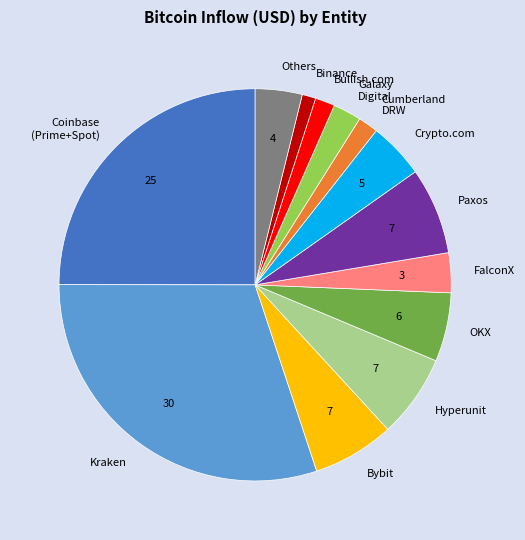

Is the sum of Bullish.com and Paxos greater than half?

No